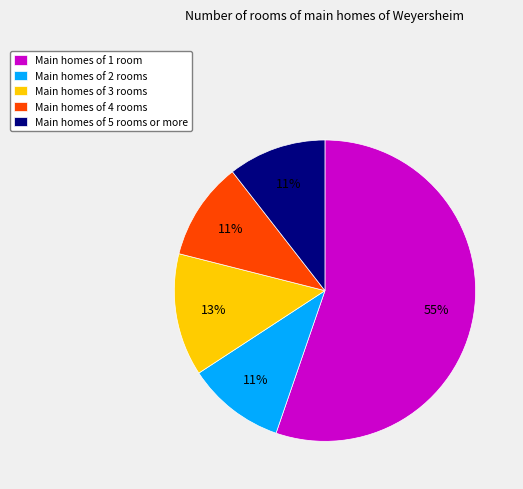

To the nearest percent, what percentage of the pie is Main homes of 3 rooms?

13%